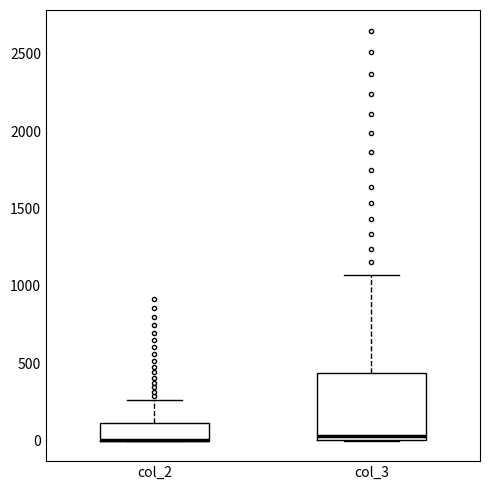

Where does the median line of the box for col_3 sit on the y-axis? The values are not printed on the chart, so give them approximately, as read against the axis.

50